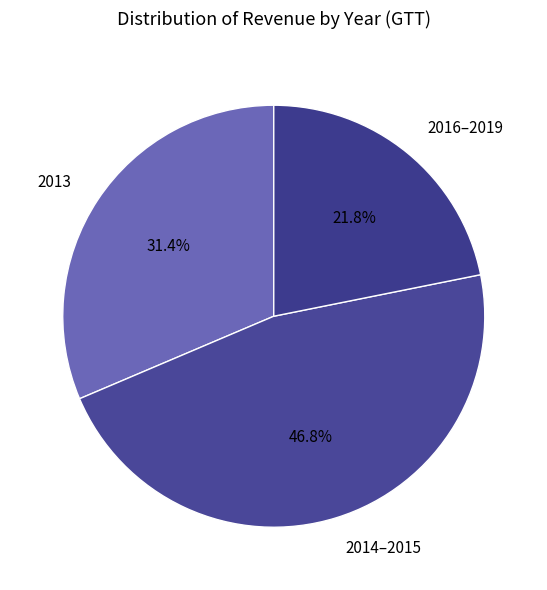

Does any single category account for the majority?

No